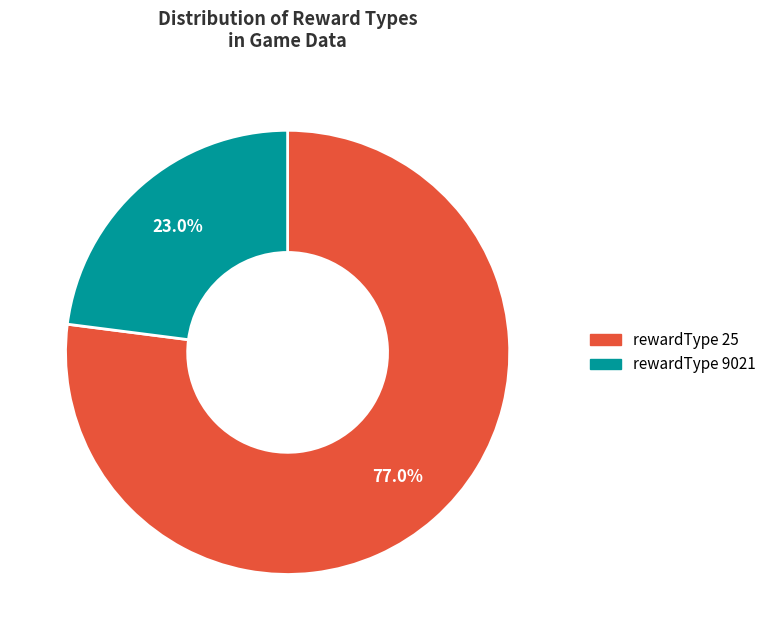

Is there a majority slice in this chart?

Yes